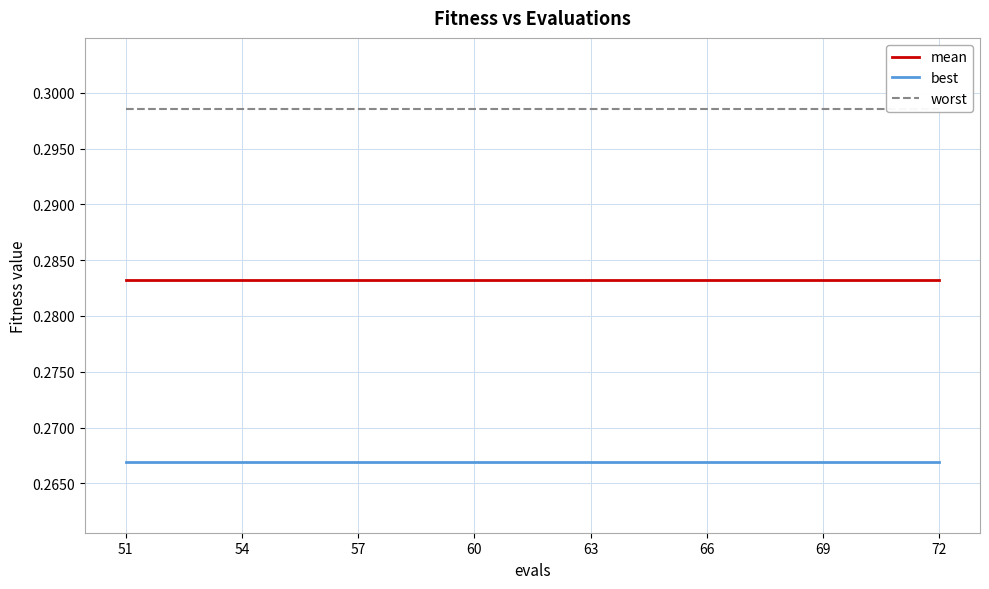

The best series shows 0.5 at 66. True or false?

False